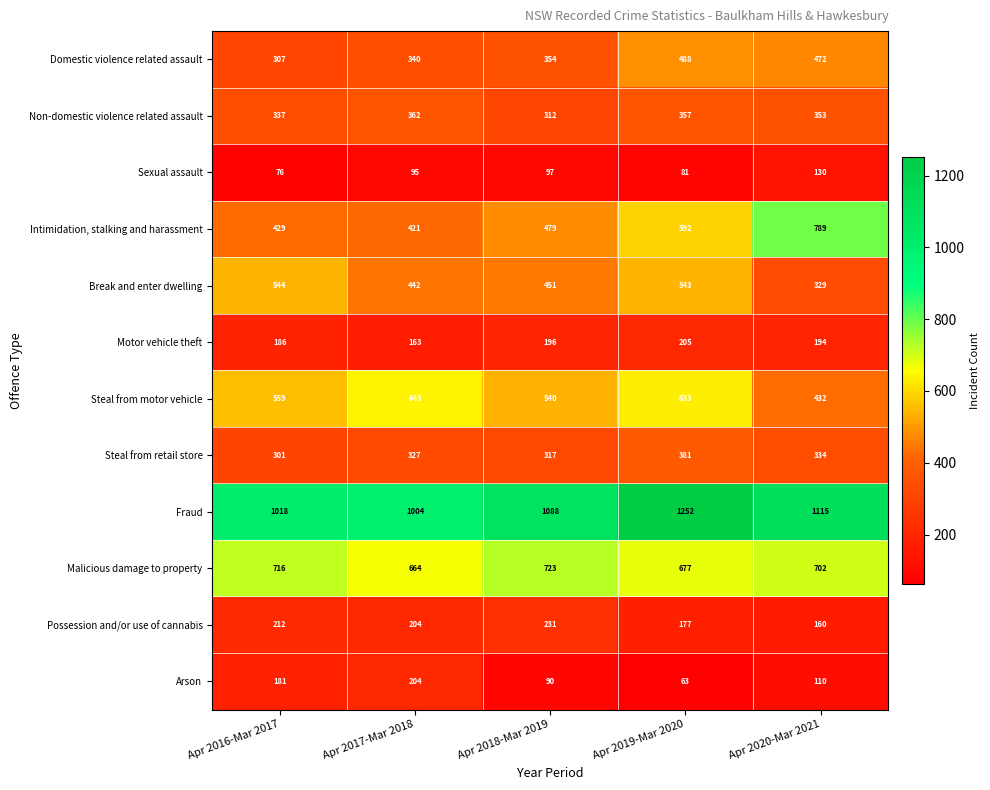

What is the approximate value of Sexual assault at Apr 2019-Mar 2020, to the nearest 5?

80